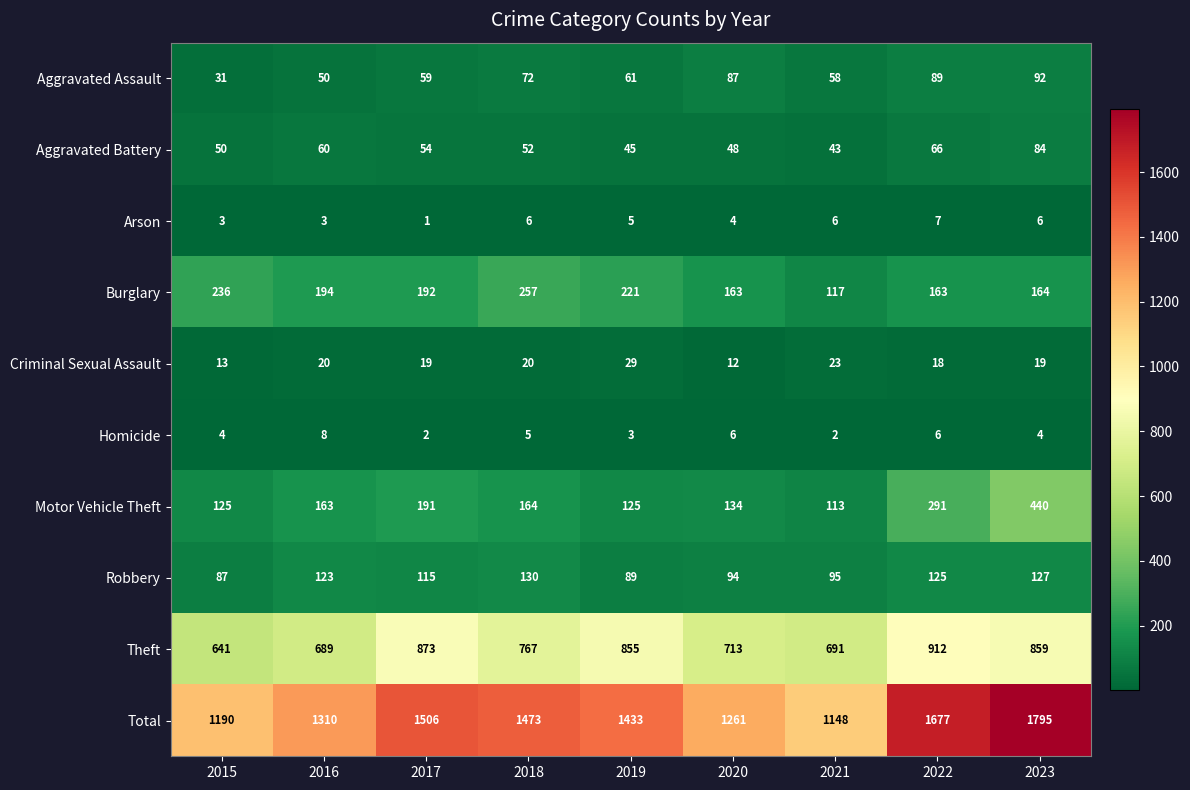

Where is Motor Vehicle Theft nearest to the value 276?

2022